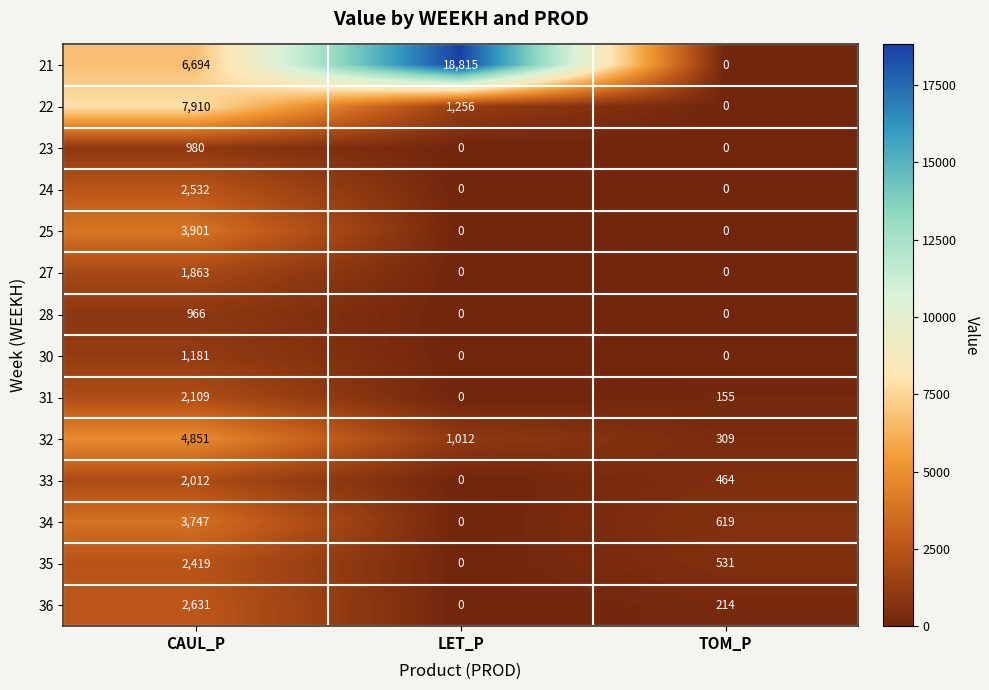

At how many categories does at least one series exceed 1344?

2